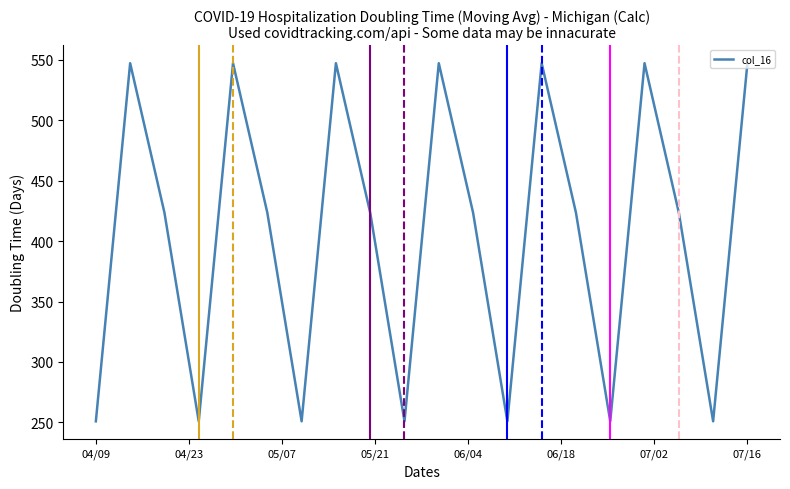

How many values exceed 423?

13